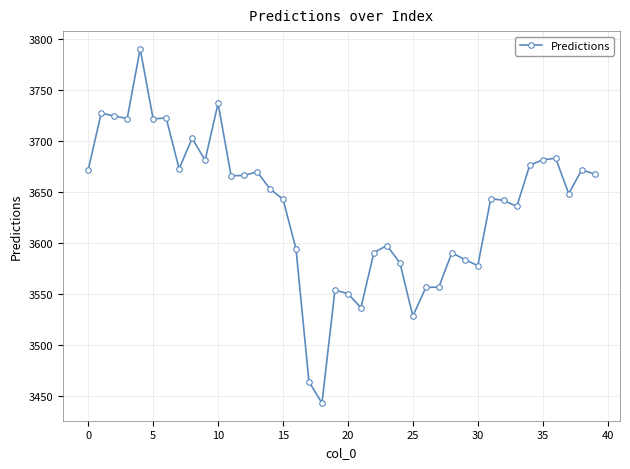

What is the sum of all values?

145440.8